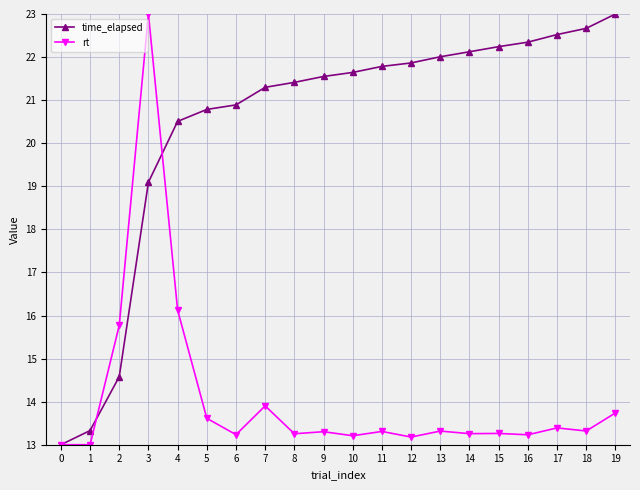

Is it true that time_elapsed equals 5.1 at 10?

False